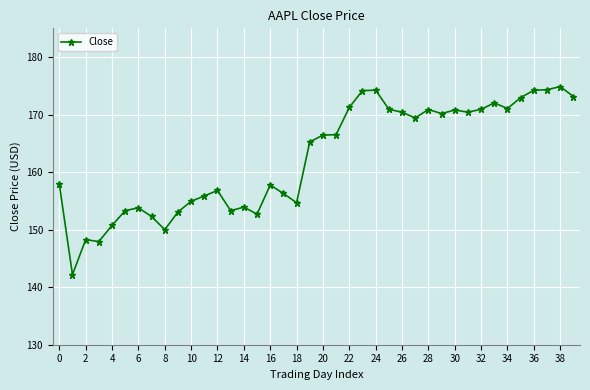

What is the value of the 10th point from the left?

153.1